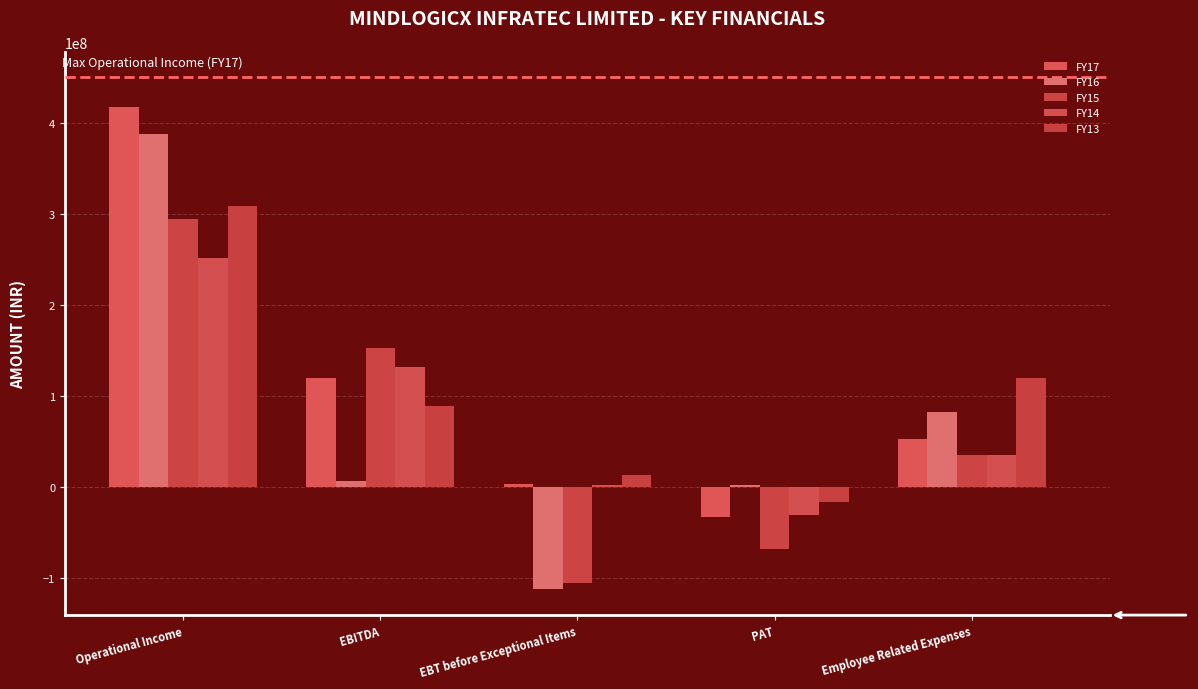

Which has a higher value, PAT or EBITDA?

EBITDA